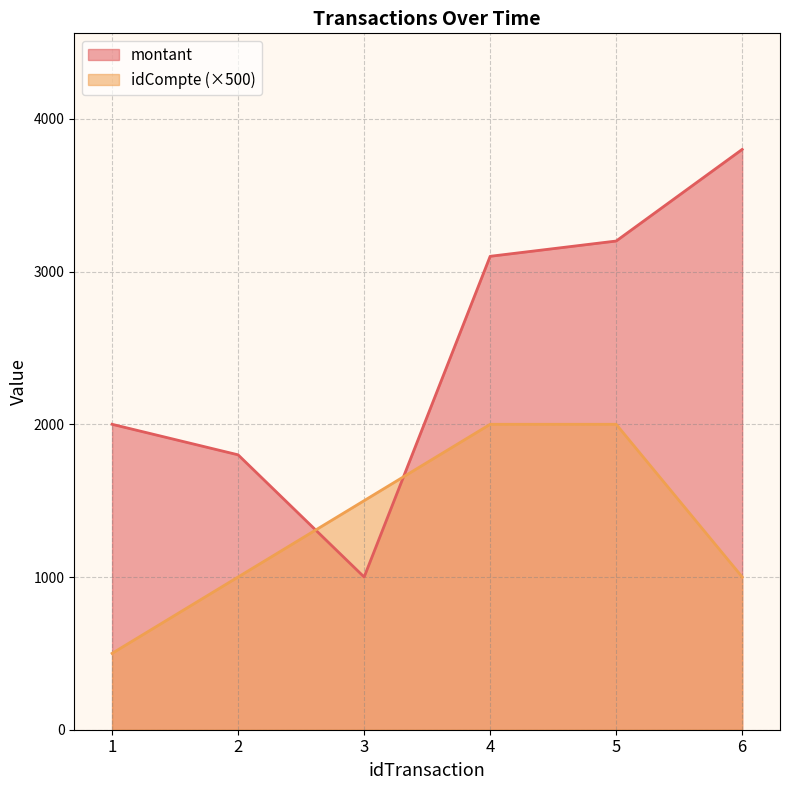

Reading left to right, list all the values displayed in this chart.

montant: 2000	1800	1000	3100	3200	3800
idCompte: 500	1000	1500	2000	2000	1000